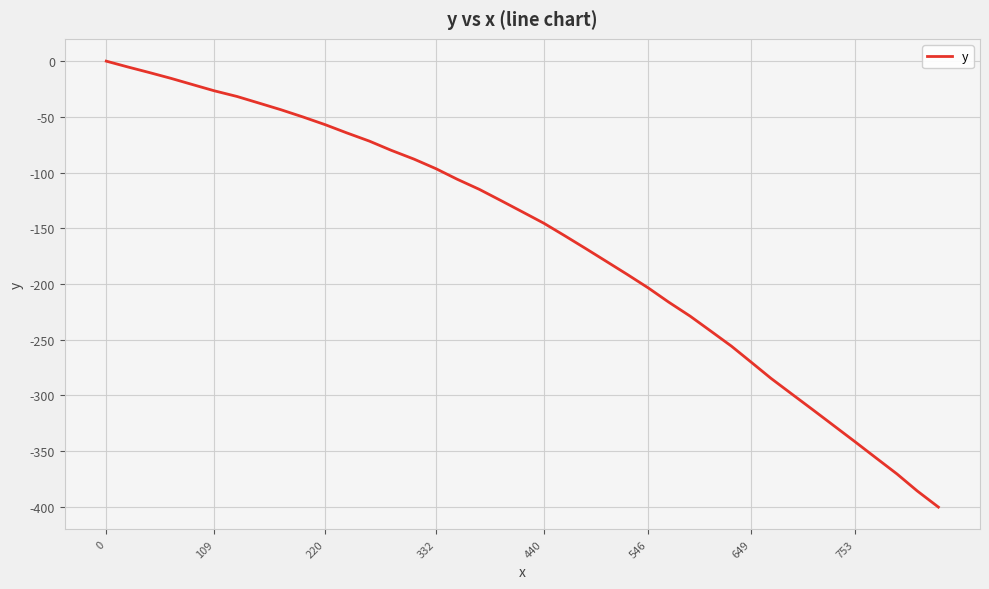

What is the difference between the maximum and minimum values?

400.3